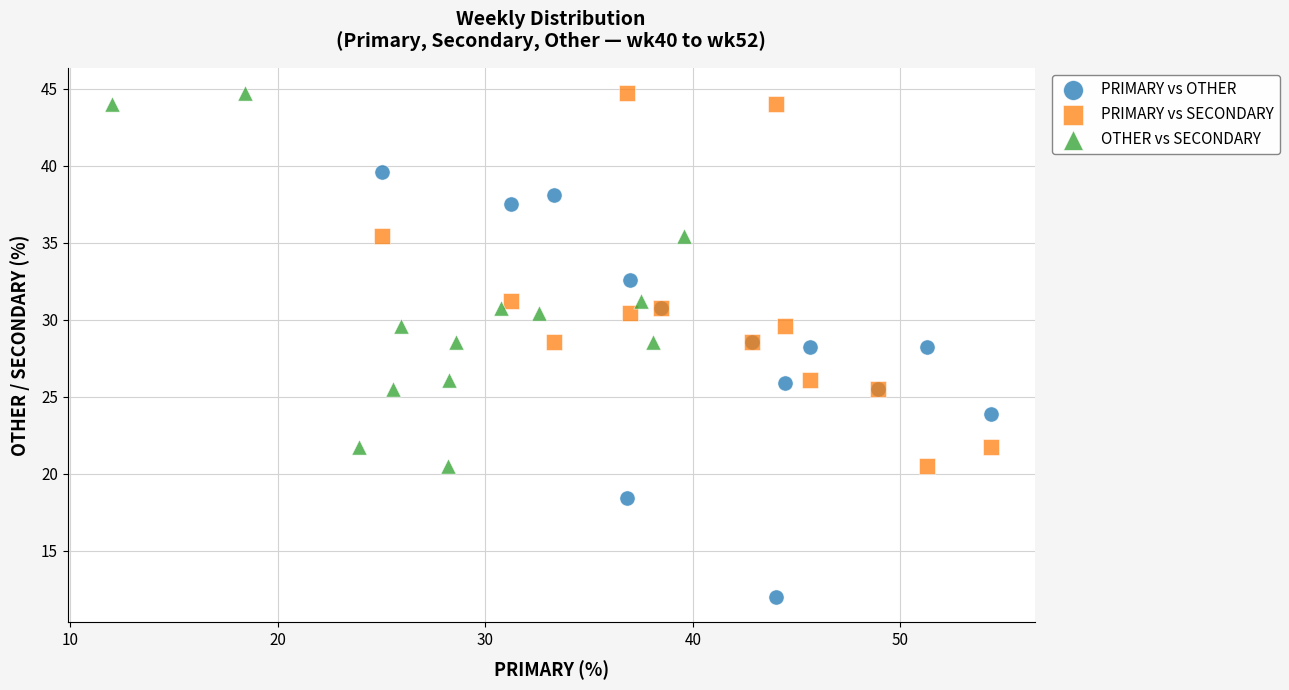

Which series contains the lowest Y value?

PRIMARY vs OTHER